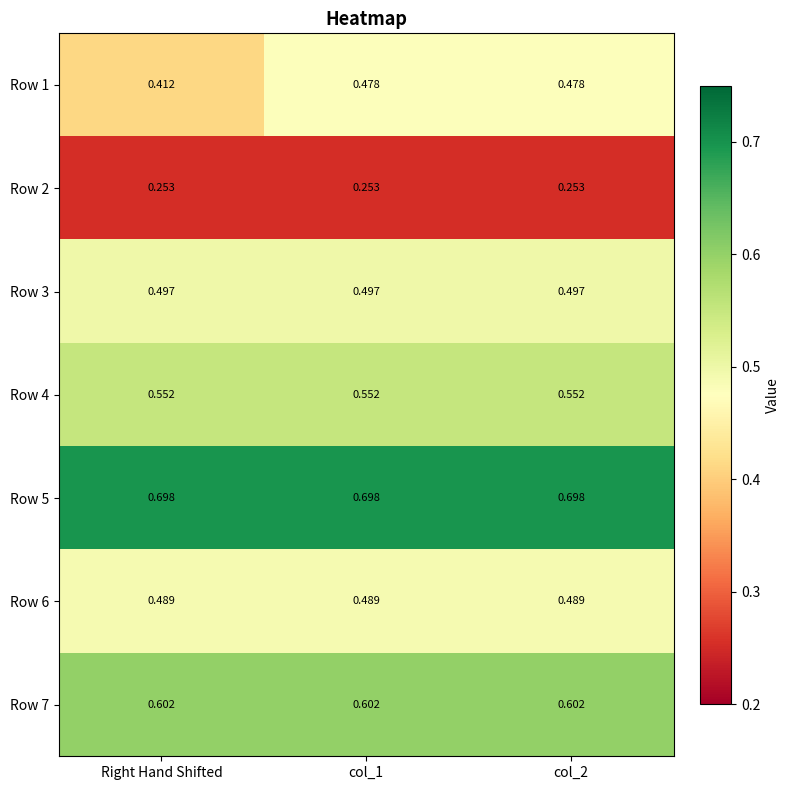

Where is Row 1 nearest to the value 0?

Right Hand Shifted